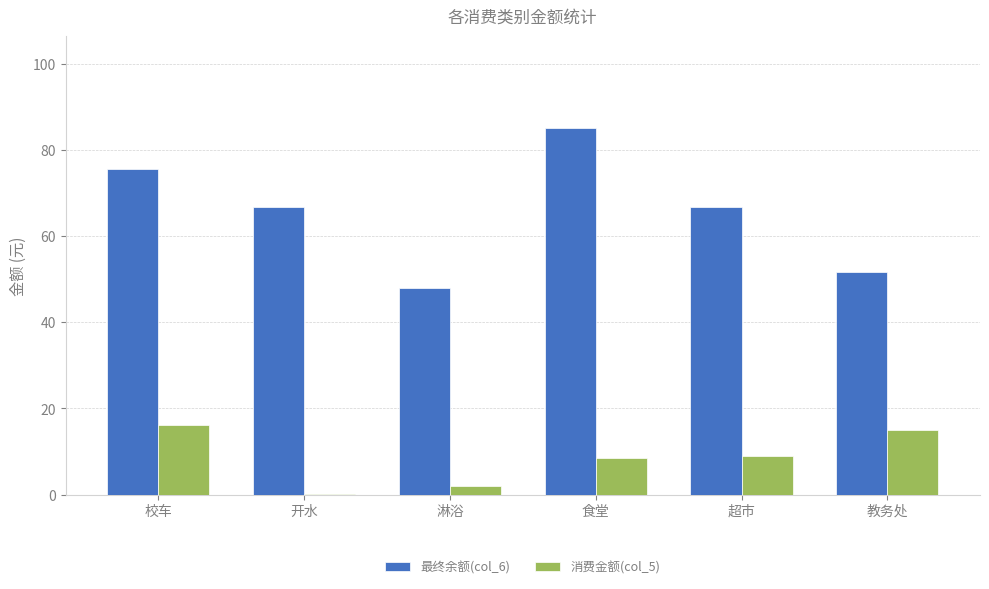

Which series has the widest spread of values?

最终余额(col_6)